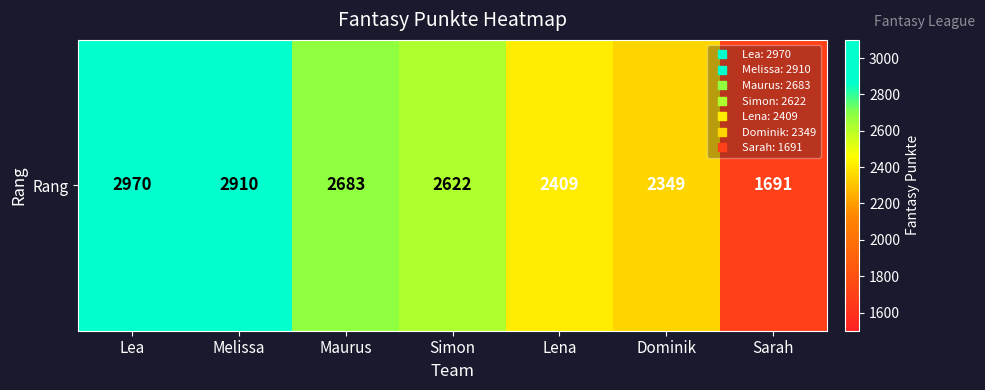

What is the sum of all values?

17634